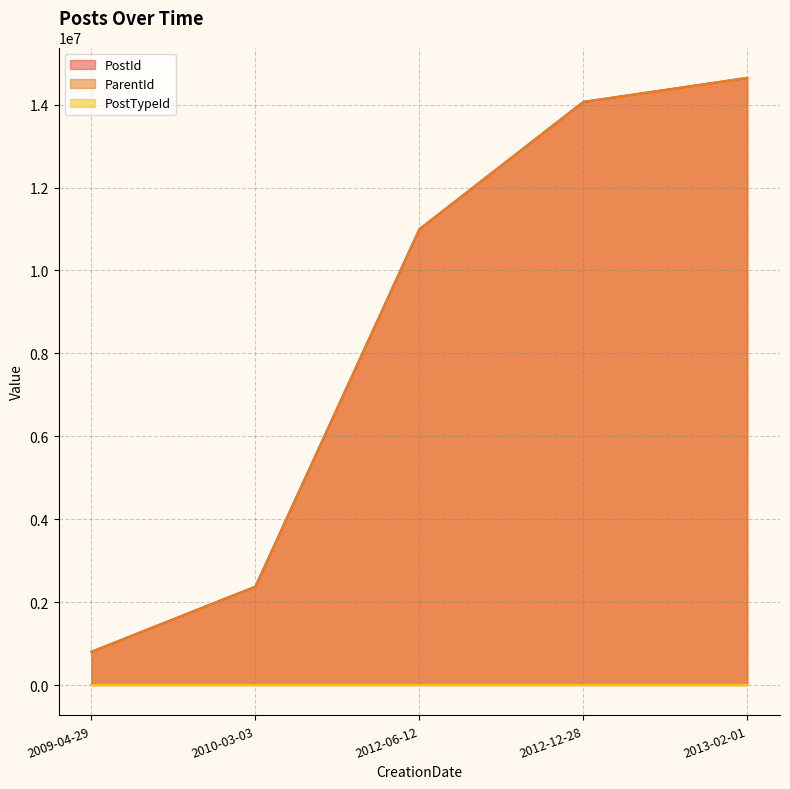

Count the number of categories in the chart.

5